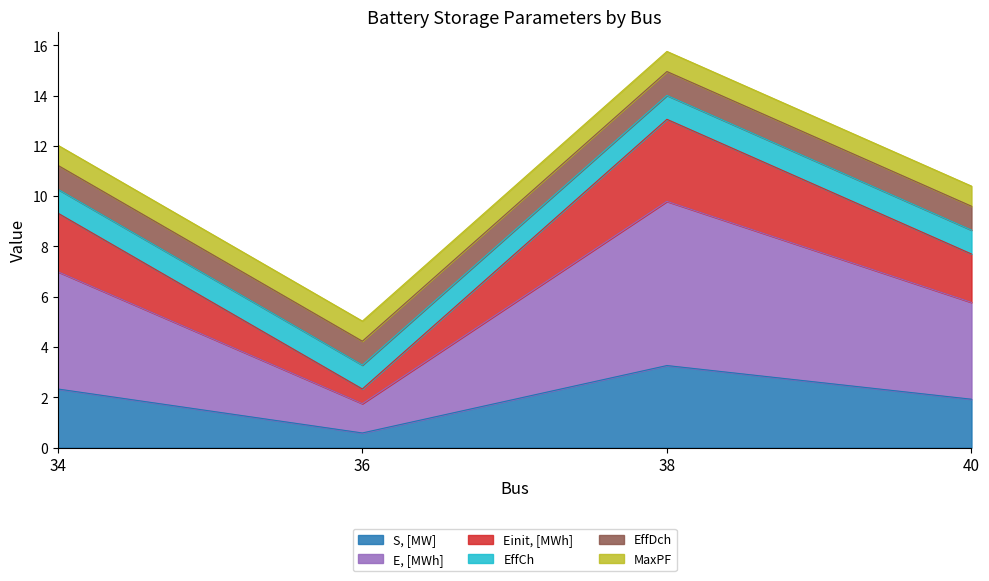

In E, [MWh], how many points are higher than both neighbors (excluding endpoints)?

1